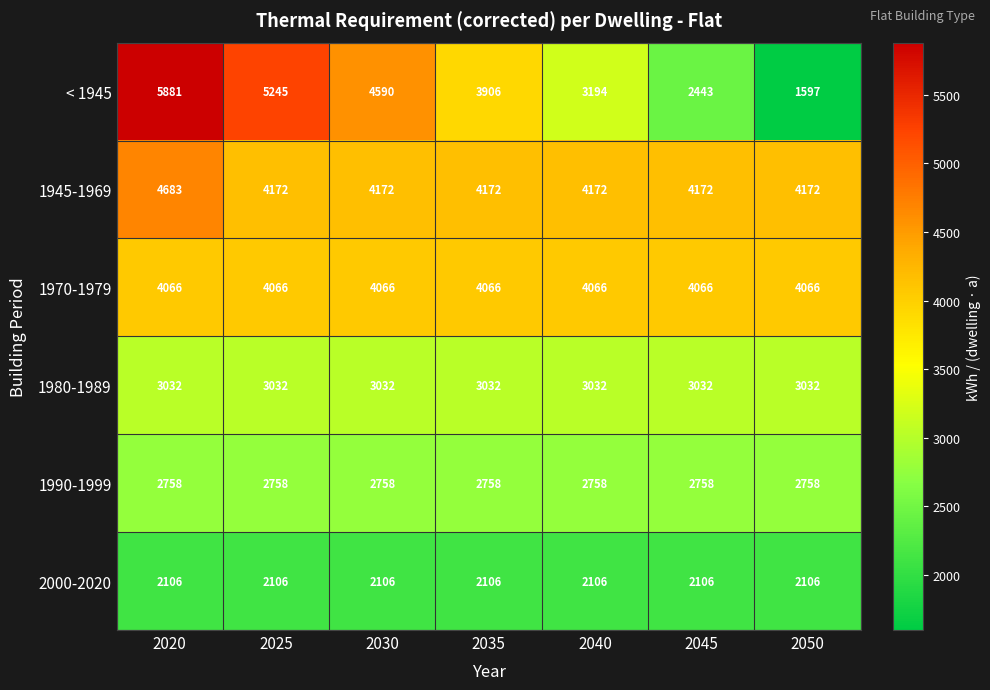

What is the minimum value for < 1945?

1597